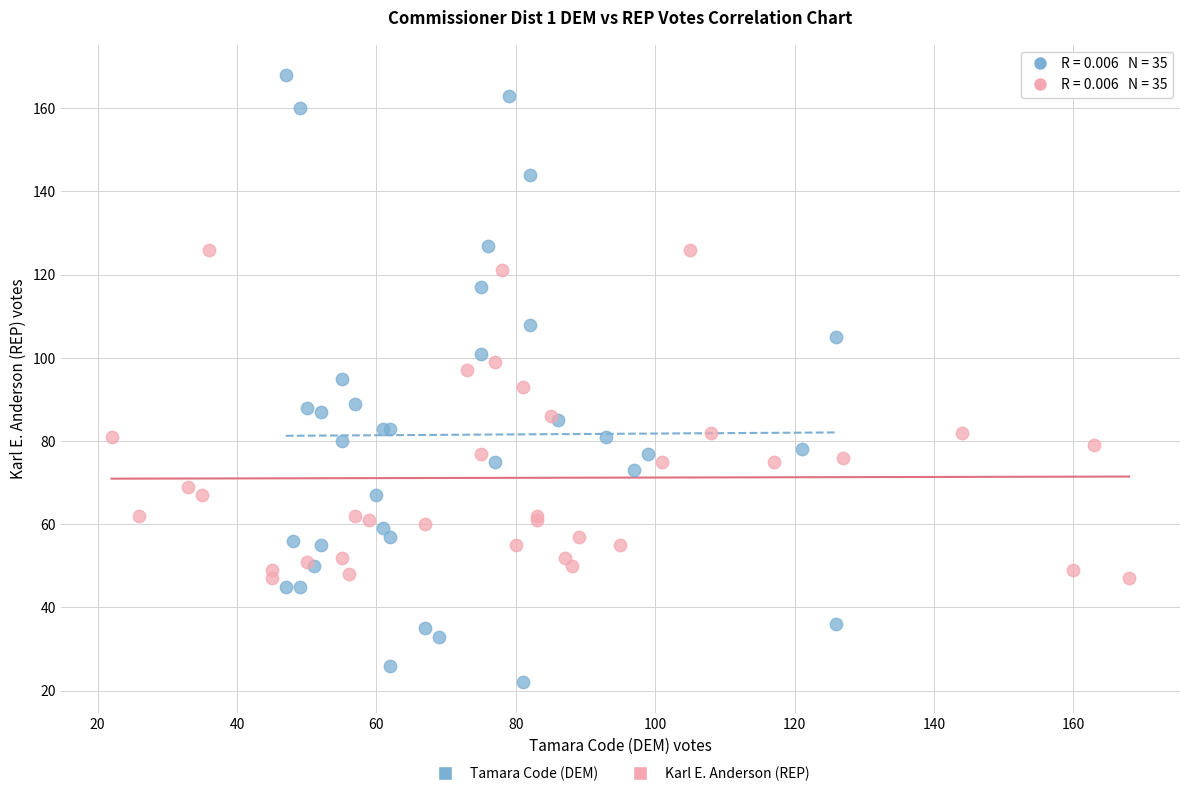

Which series reaches the minimum Y coordinate?

Tamara Code (DEM)